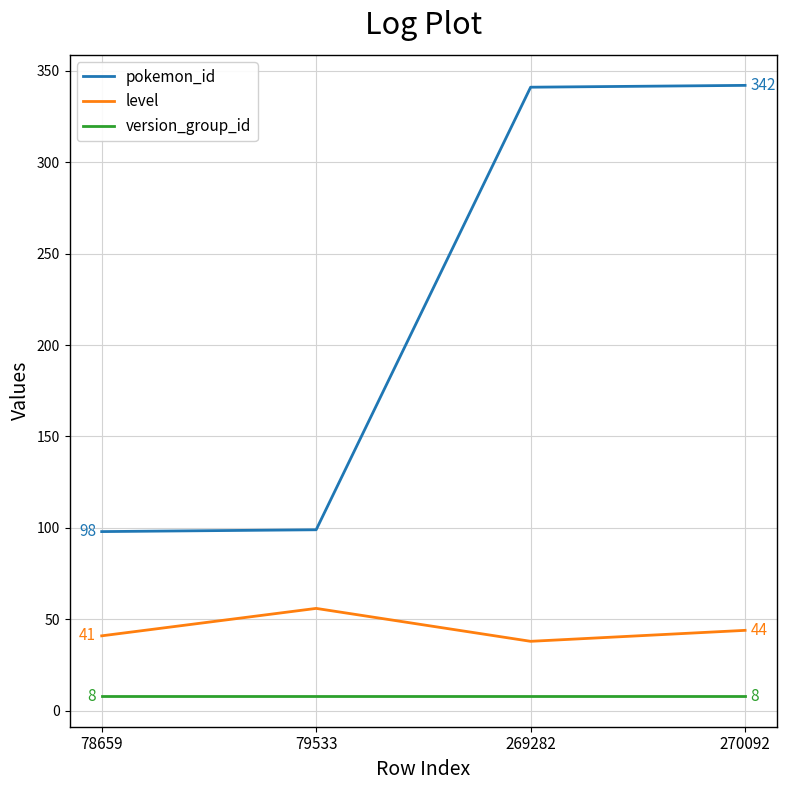

True or false: level and pokemon_id cross at least once.

False